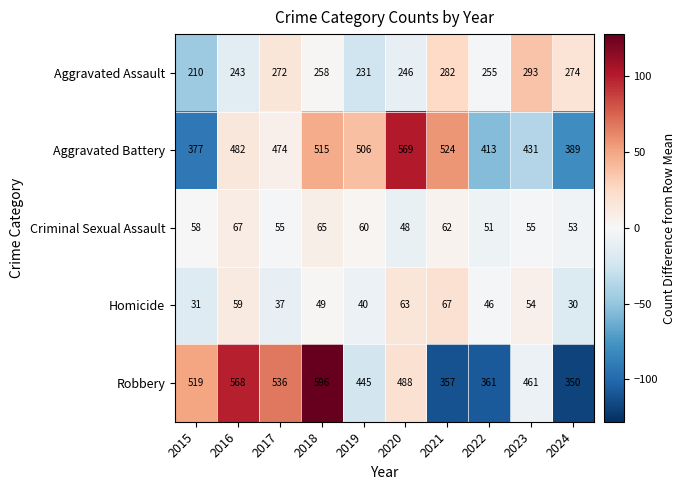

How many data points in Robbery are less than 488?

5